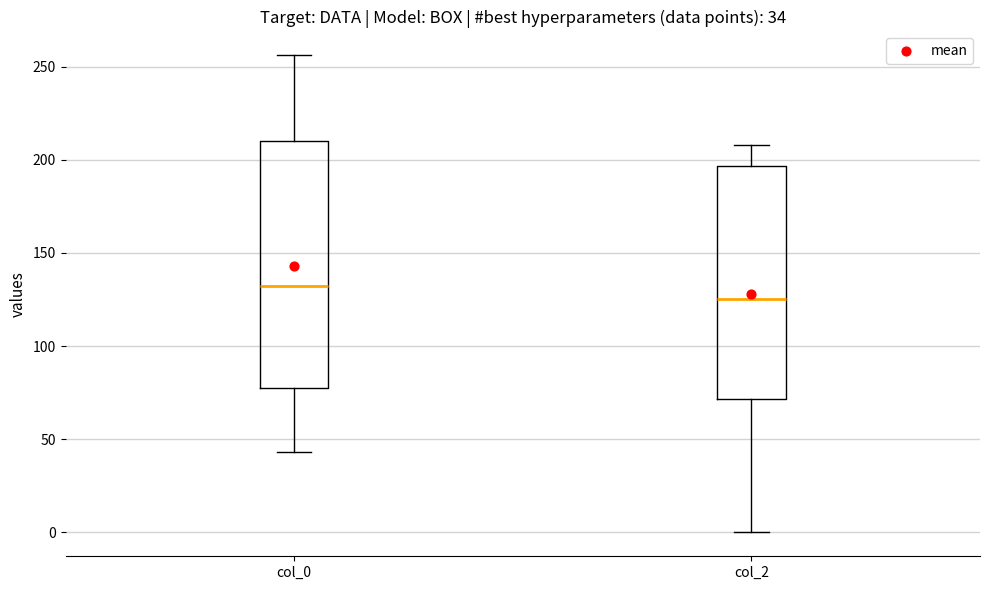

Which box has the highest median line?

col_0